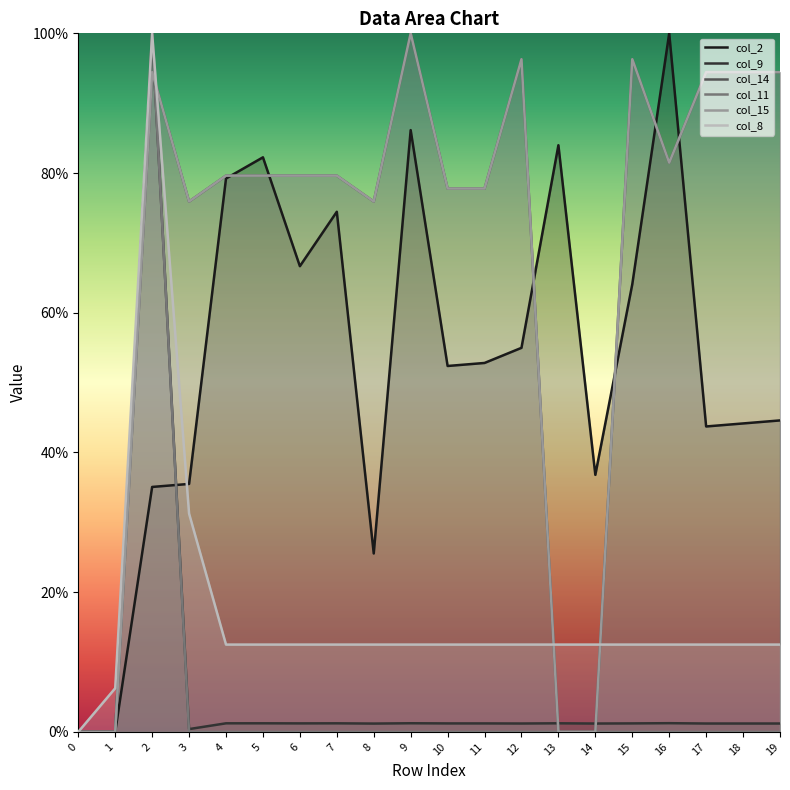

At how many categories does at least one series exceed 80?

10